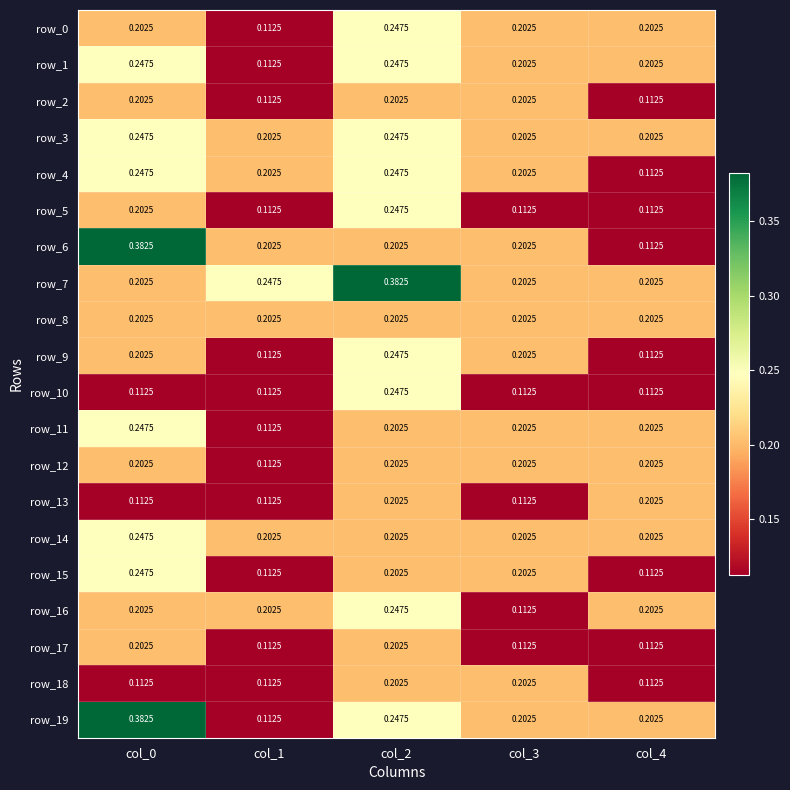

Count the number of data series in this chart.

20